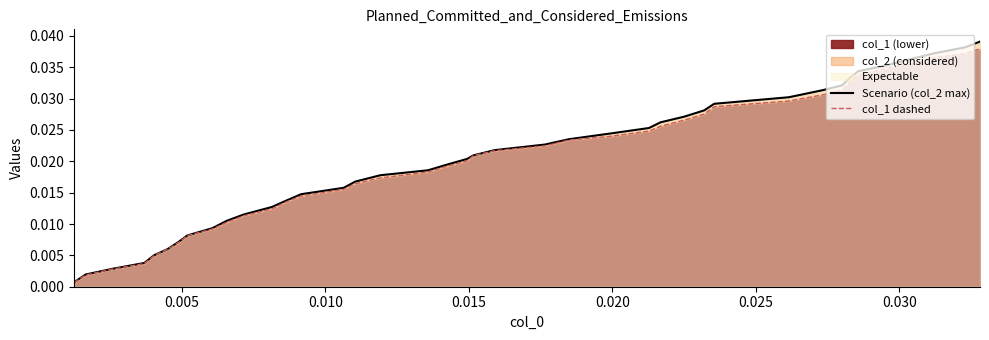

True or false: Scenario (col_2 max) and col_1 dashed cross at least once.

False